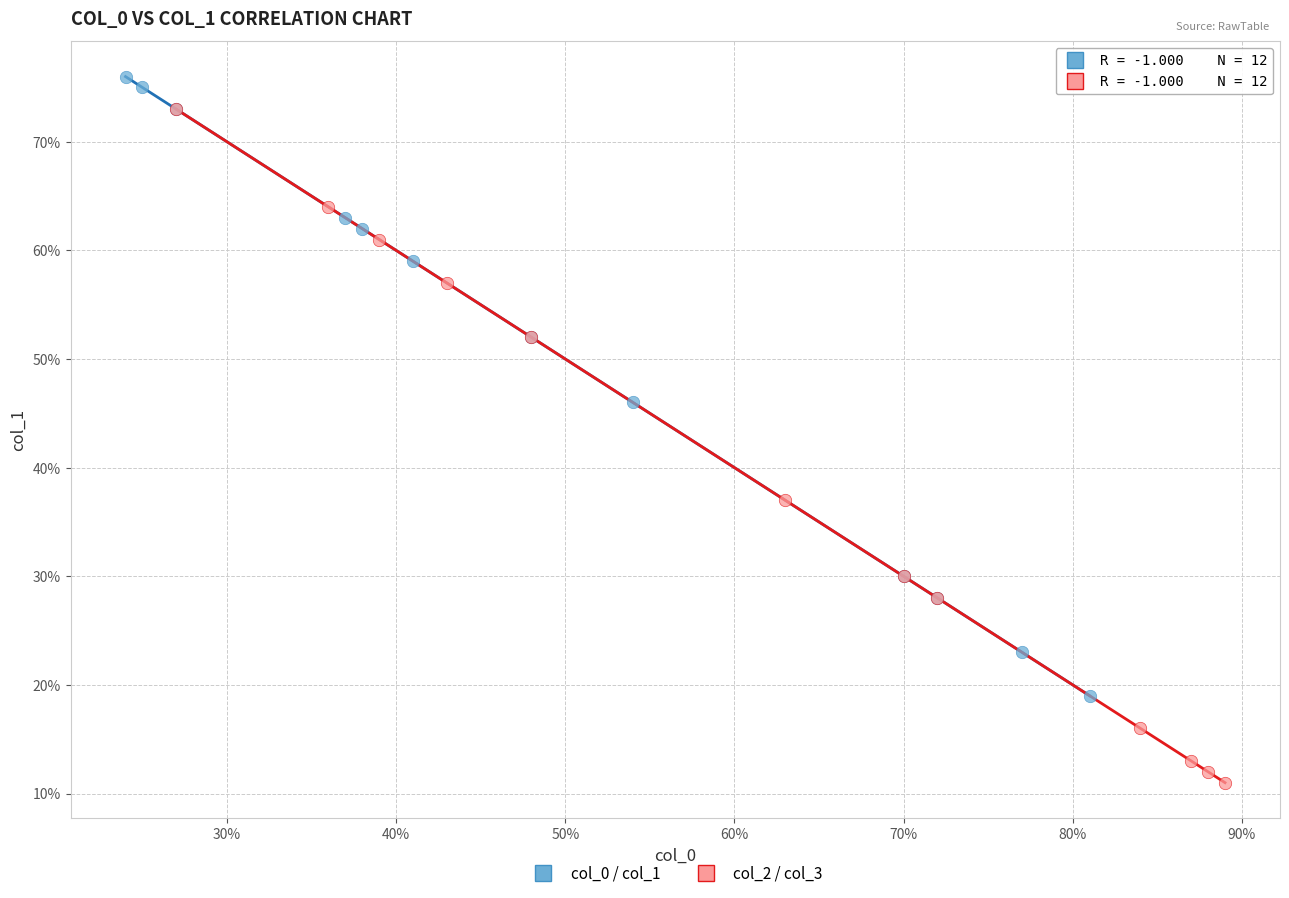

Which series reaches the maximum Y coordinate?

col_0 / col_1